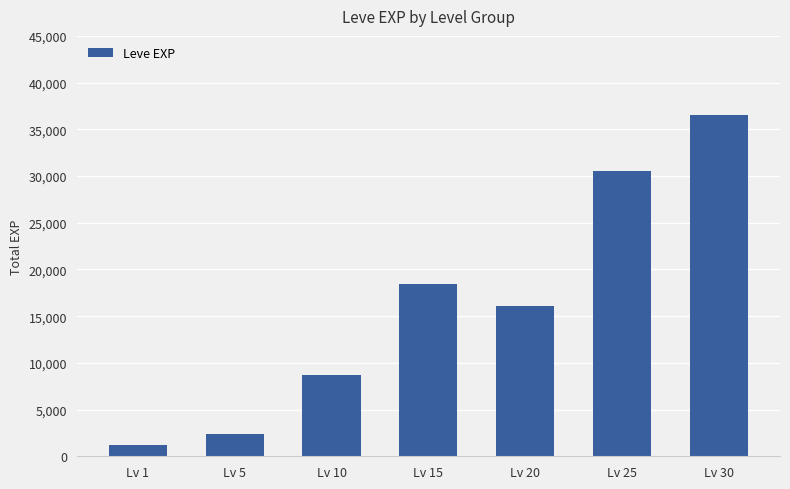

What is the minimum value shown in the chart?

1213